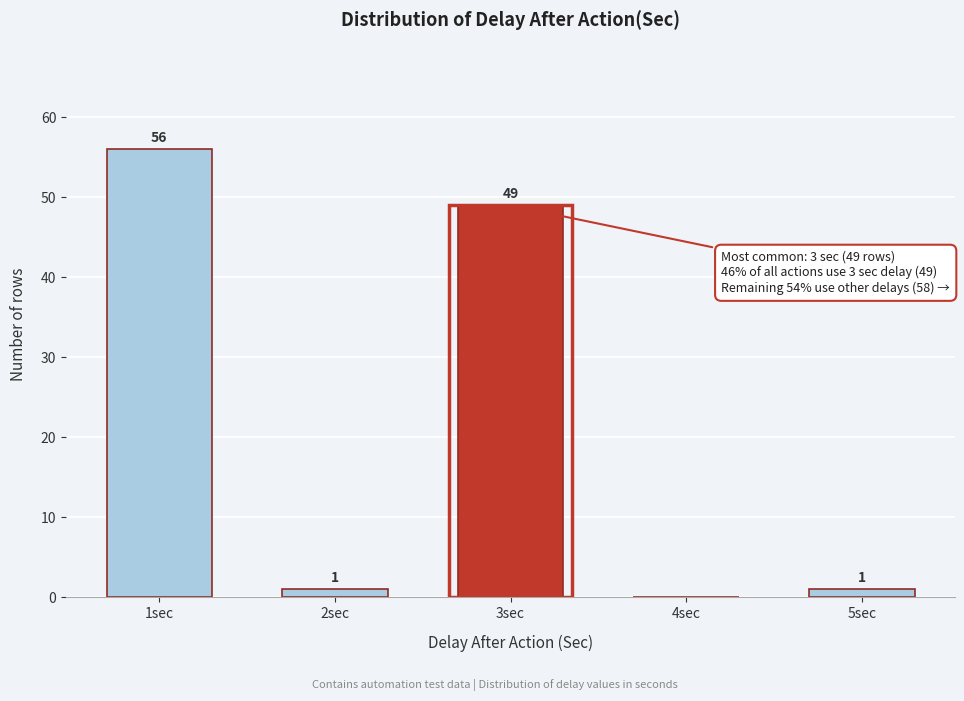

Reading left to right, what are all the values shown in this chart?

1sec=56	2sec=1	3sec=49	4sec=0	5sec=1